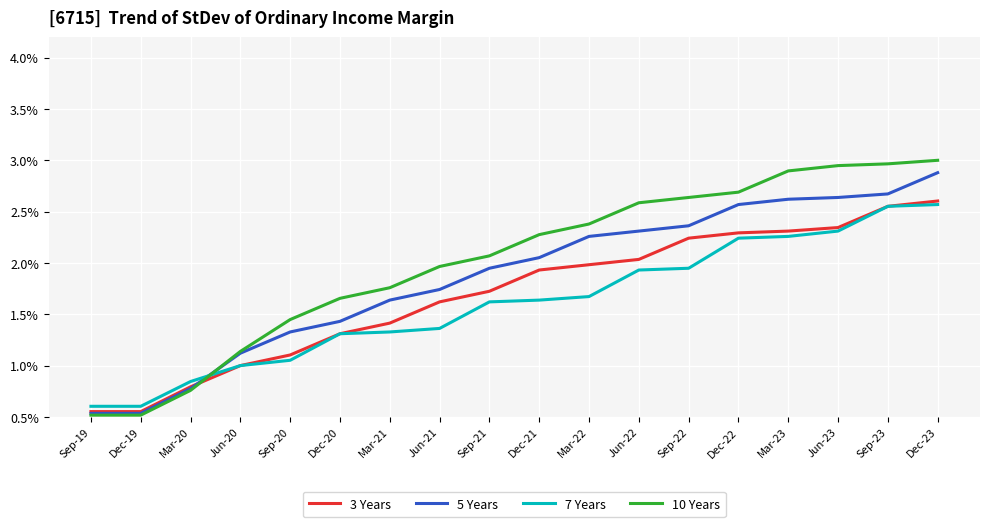

Does the chart display data point markers on the line(s)?

No